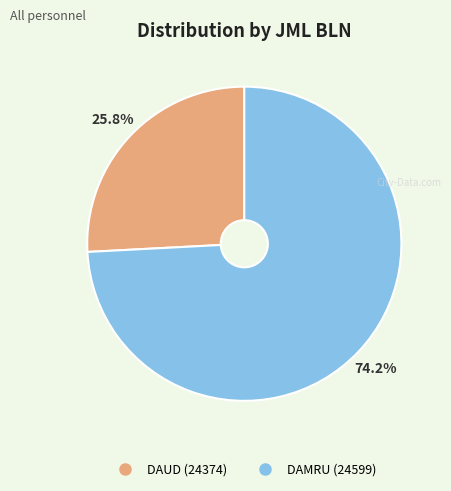

To the nearest percent, what is the difference between the largest and smallest slice percentages?

48%